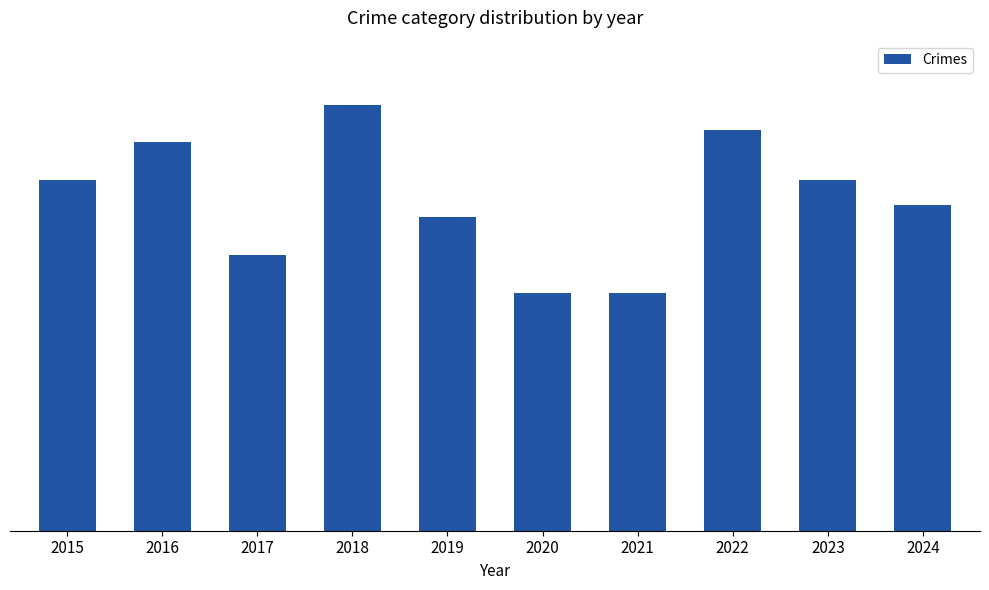

Reading right to left, transcribe all the data shown in this chart.

26	28	32	19	19	25	34	22	31	28